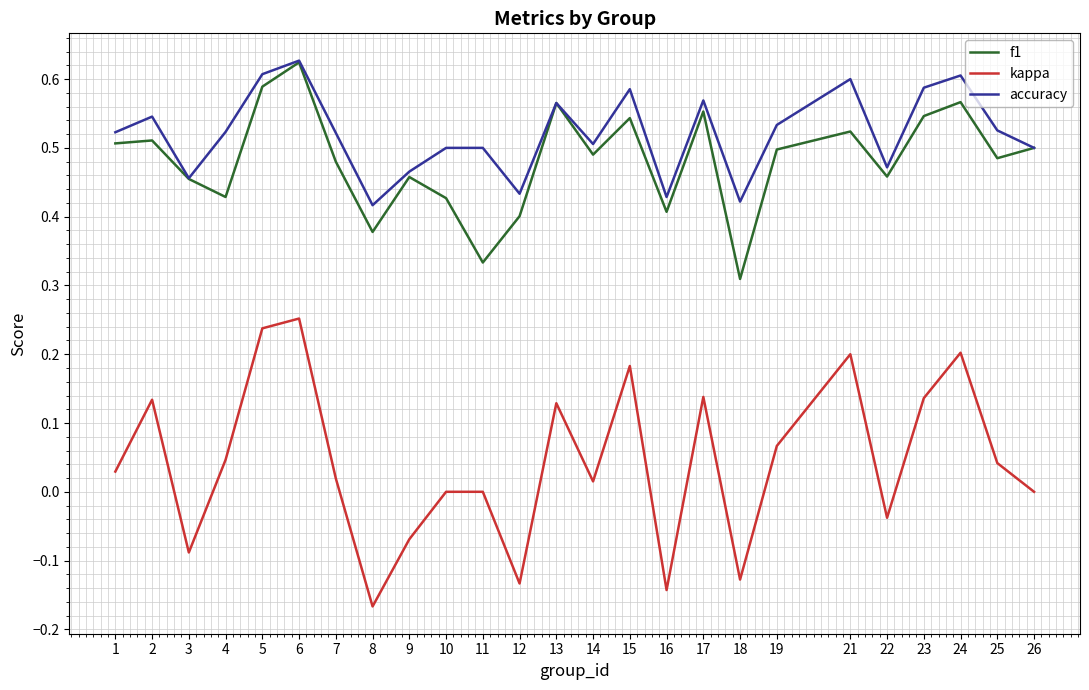

Which series has the widest spread of values?

kappa